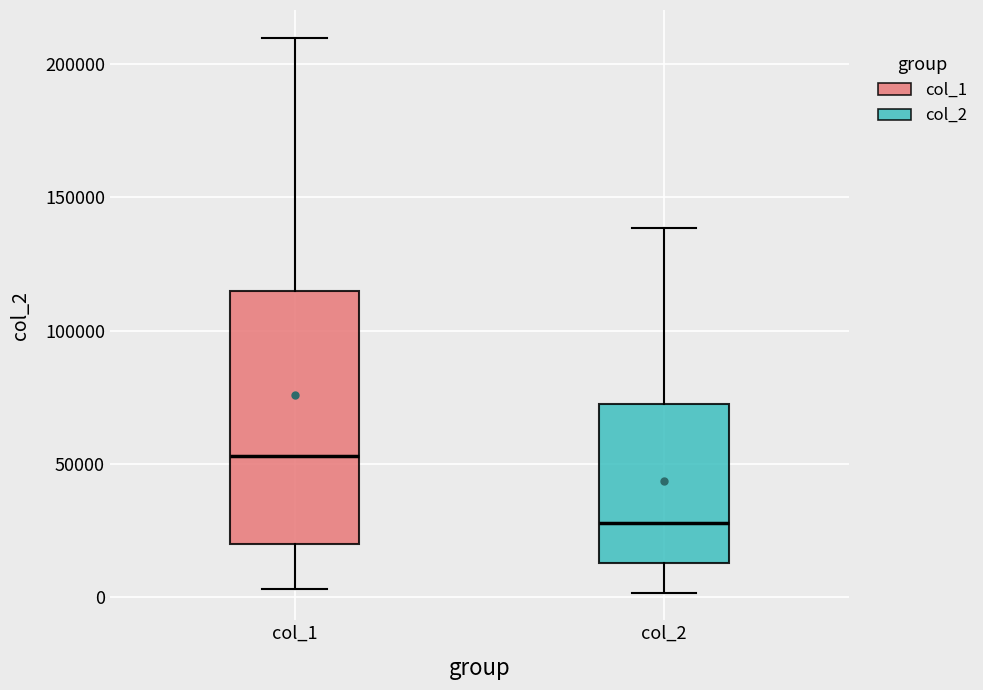

Reading left to right, read every box against the y-axis: the position of its median line, the range the box covers, and the ends of its whiskers. The values are not printed on the chart, so give them approximately, as read against the axis.

col_1: median 55000, box 20000 to 115000, whiskers 5000 to 210000
col_2: median 30000, box 15000 to 70000, whiskers 0 to 140000